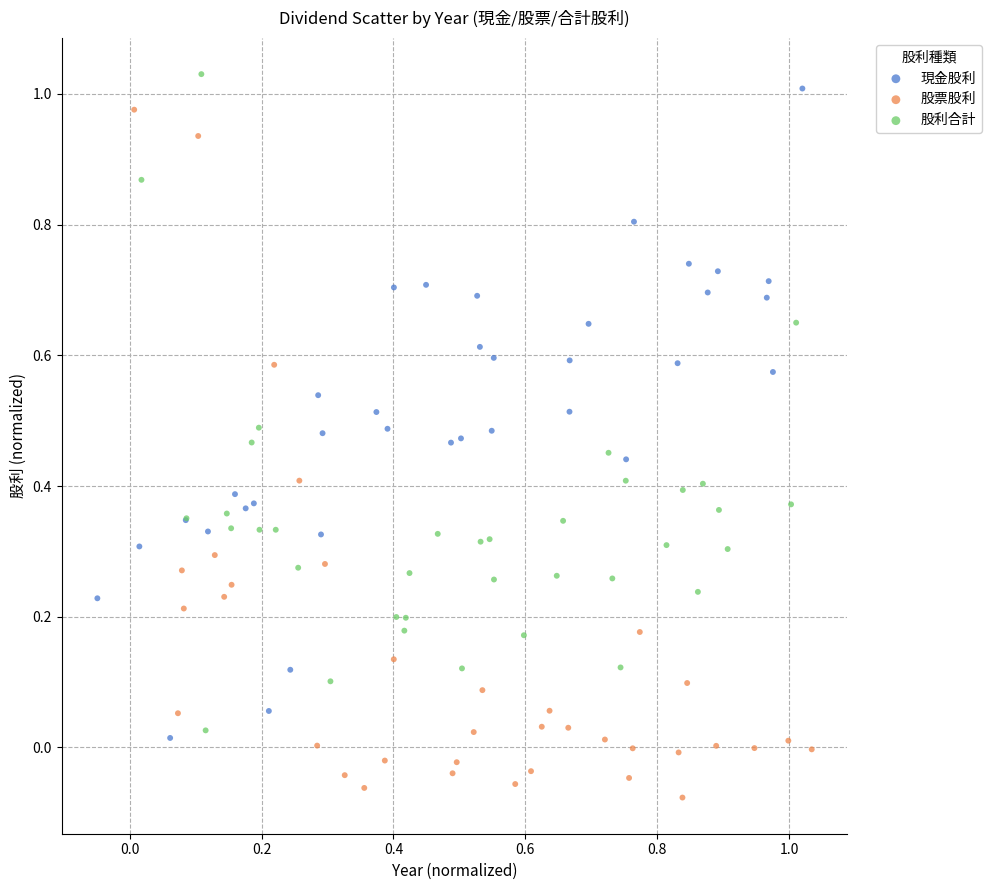

Which series reaches the maximum Y coordinate?

股利合計